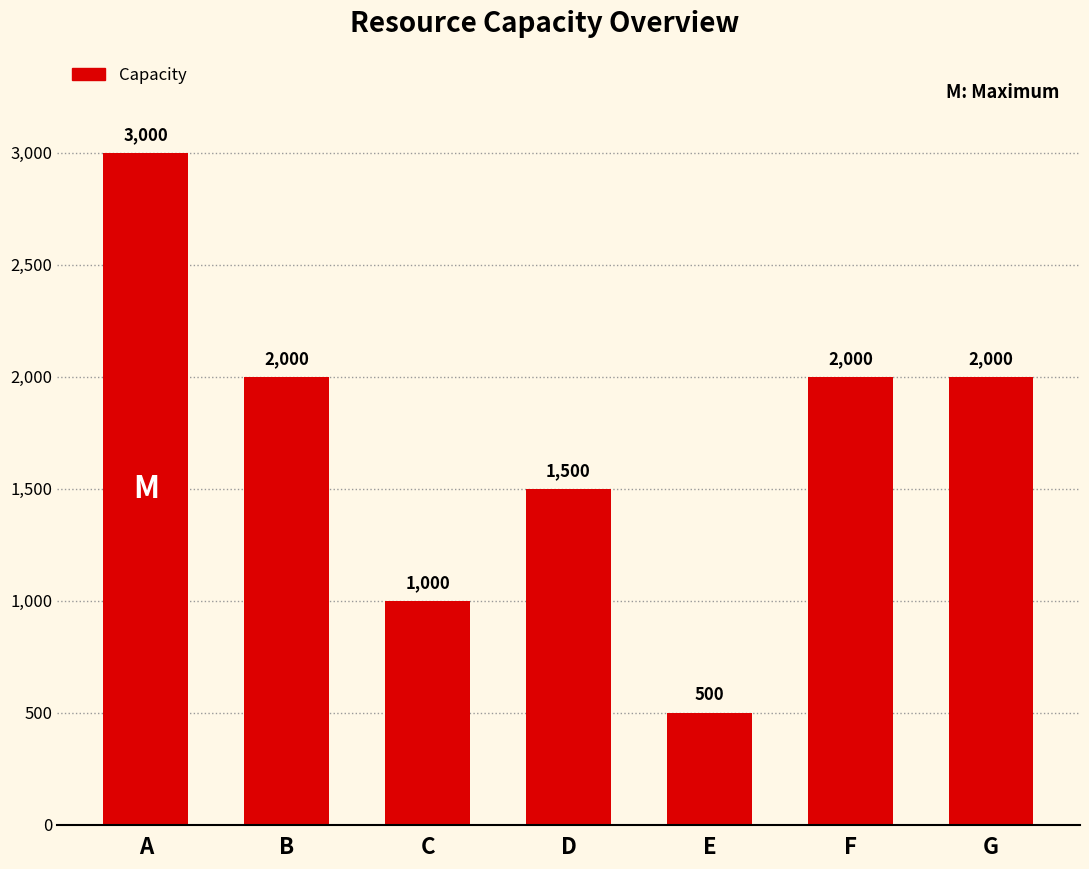

At which label does the data first exceed 2000?

A